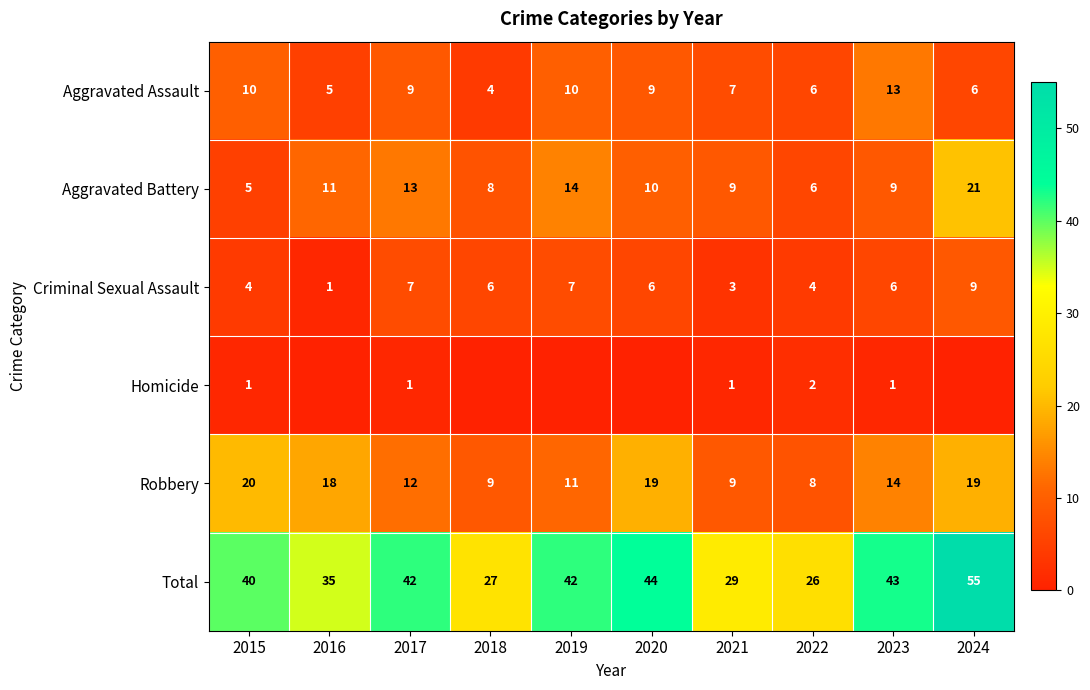

Is the value of Total at 2017 greater than the value of Aggravated Battery at 2016?

Yes